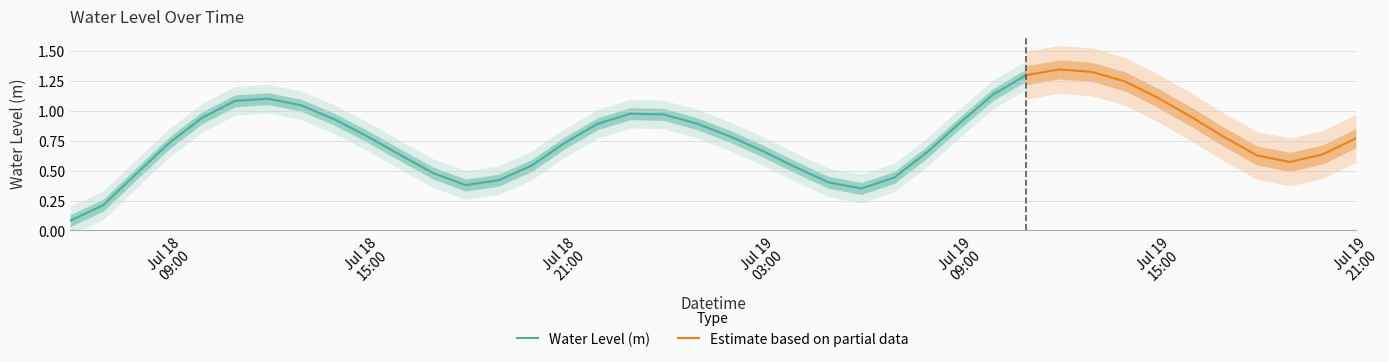

At which category does the data reach its first local valley?

2023-07-18 18:00:00